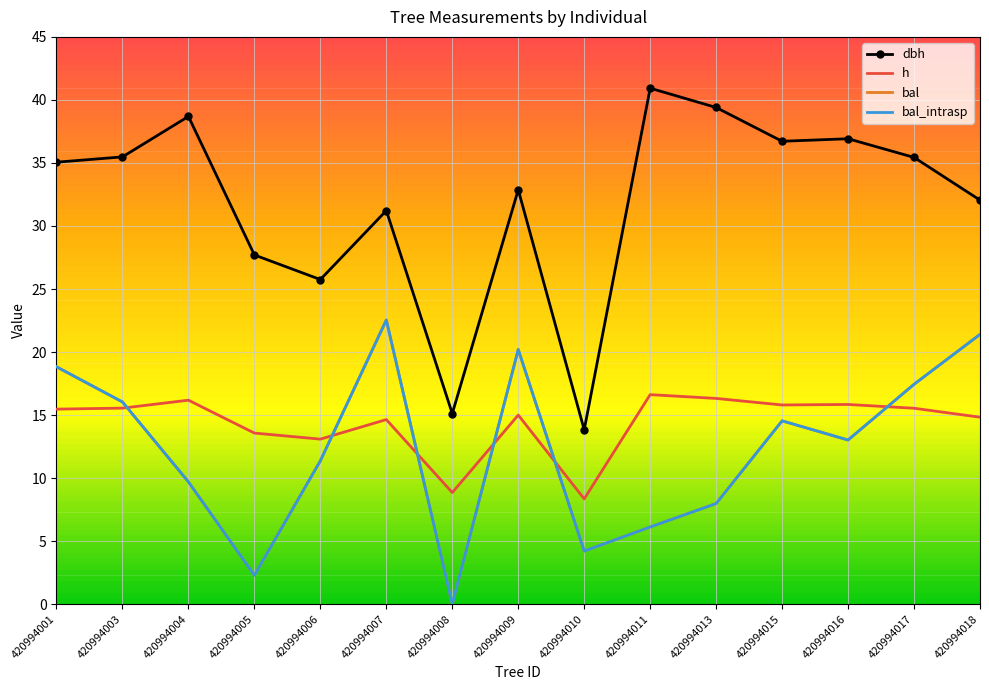

What is the difference between the maximum and minimum values in the dbh series?

27.1